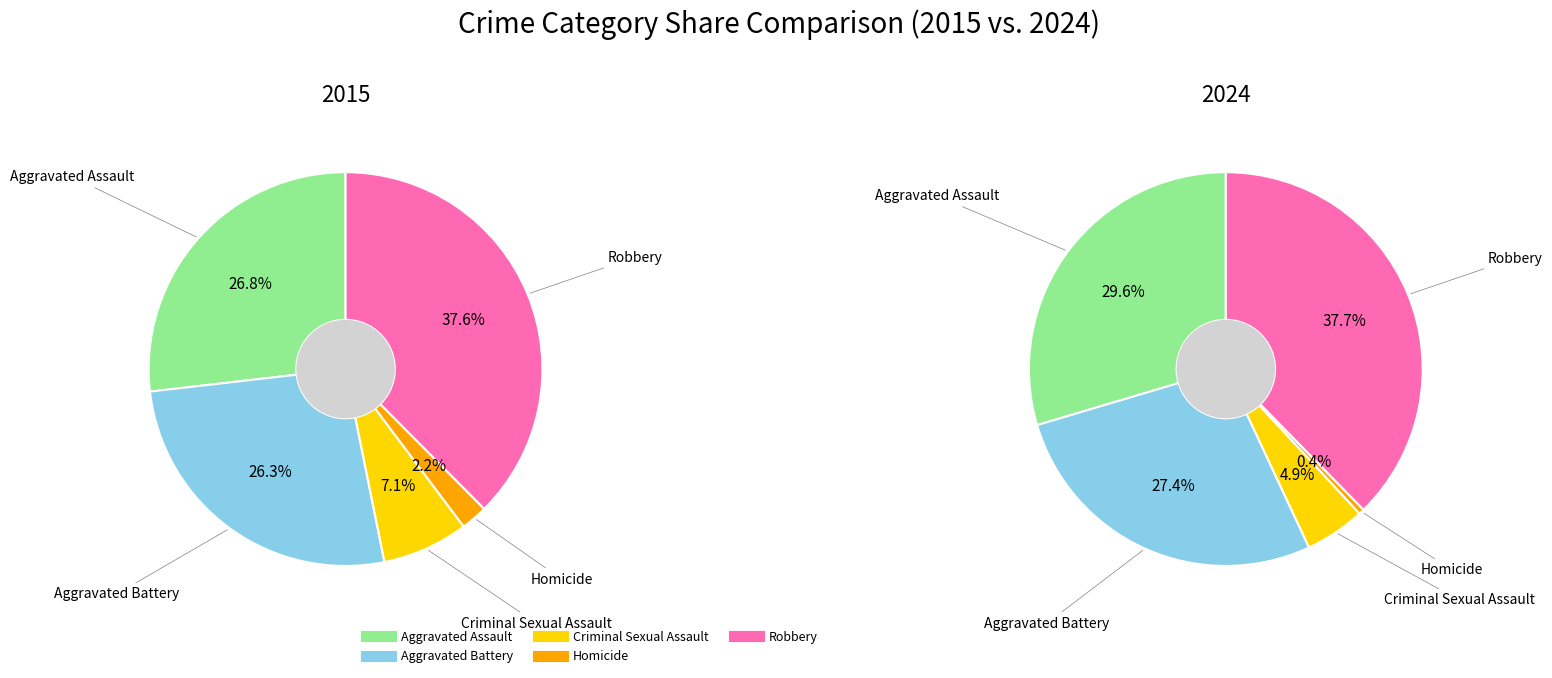

How many slices are in this pie chart?

5